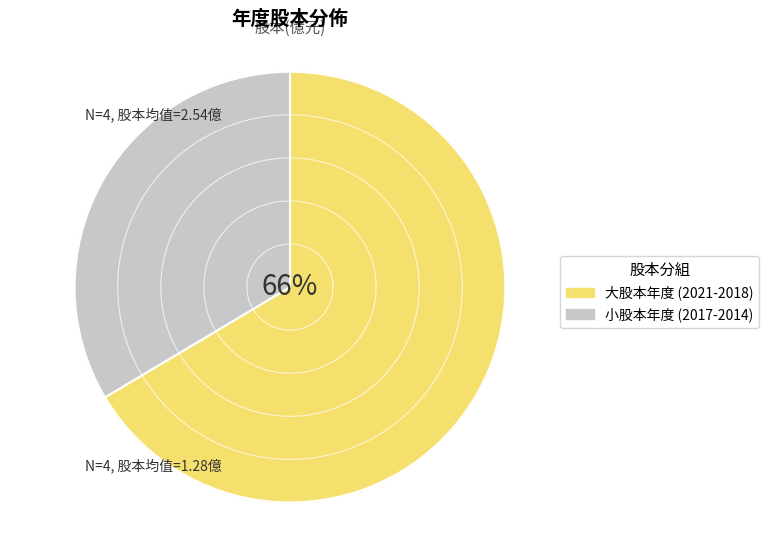

Does 2015 account for over 50% of the chart?

No